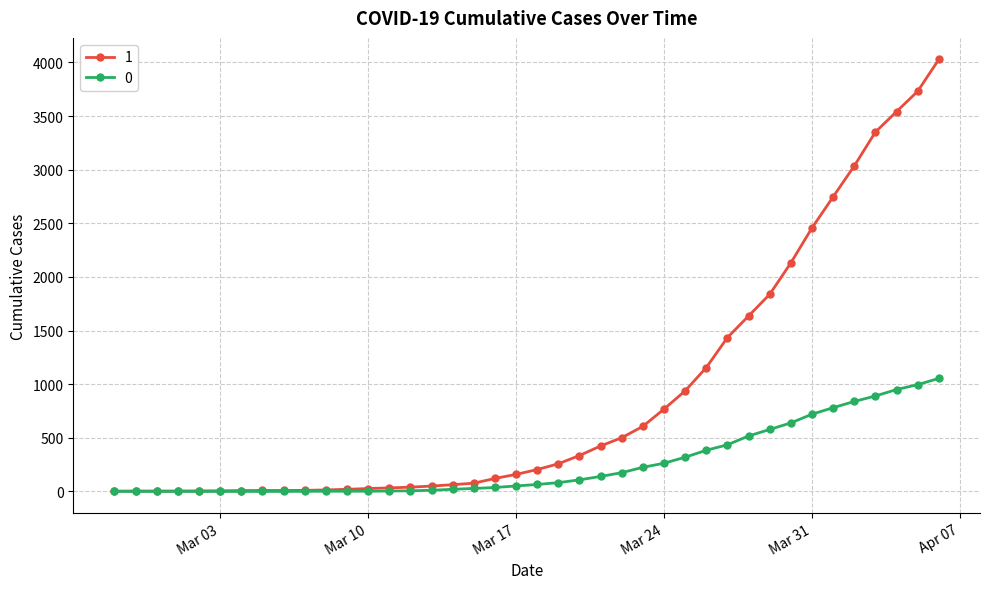

What are all the series names shown in the legend?

1, 0